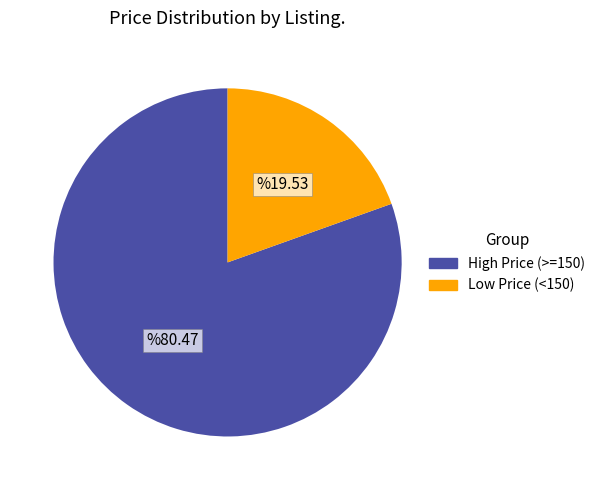

How many segments does this pie chart have?

2